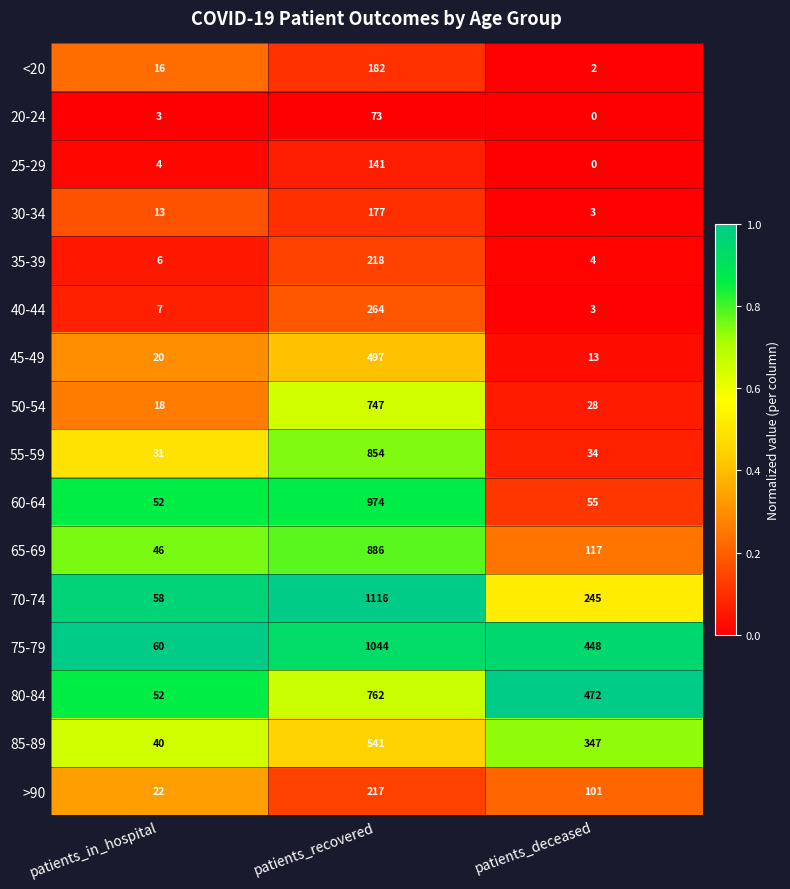

True or false: 70-74 has a value of 58 at patients_in_hospital.

True